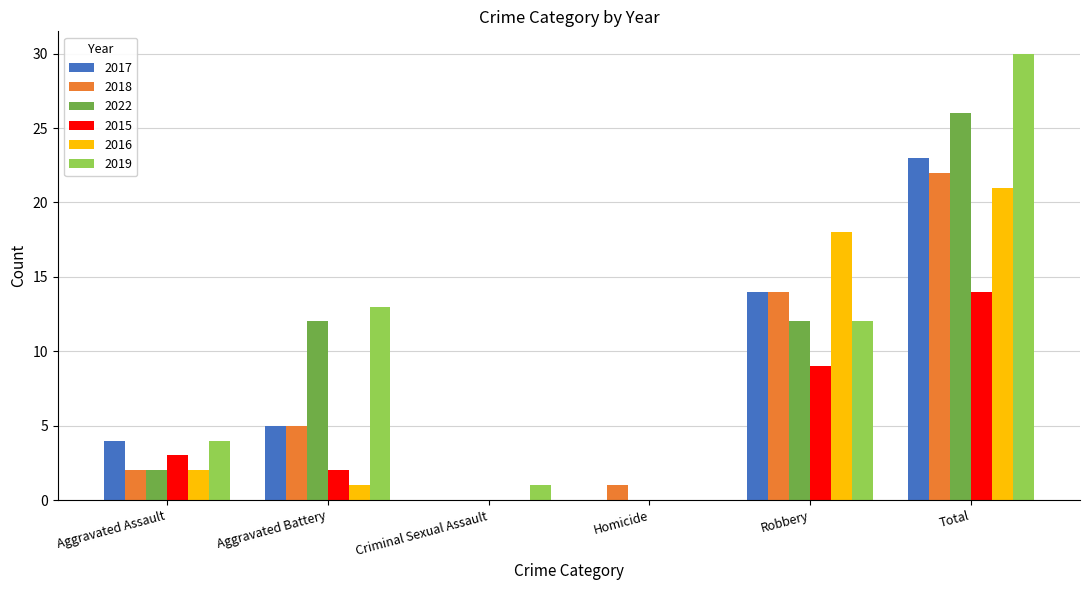

How many groups of bars are there?

6